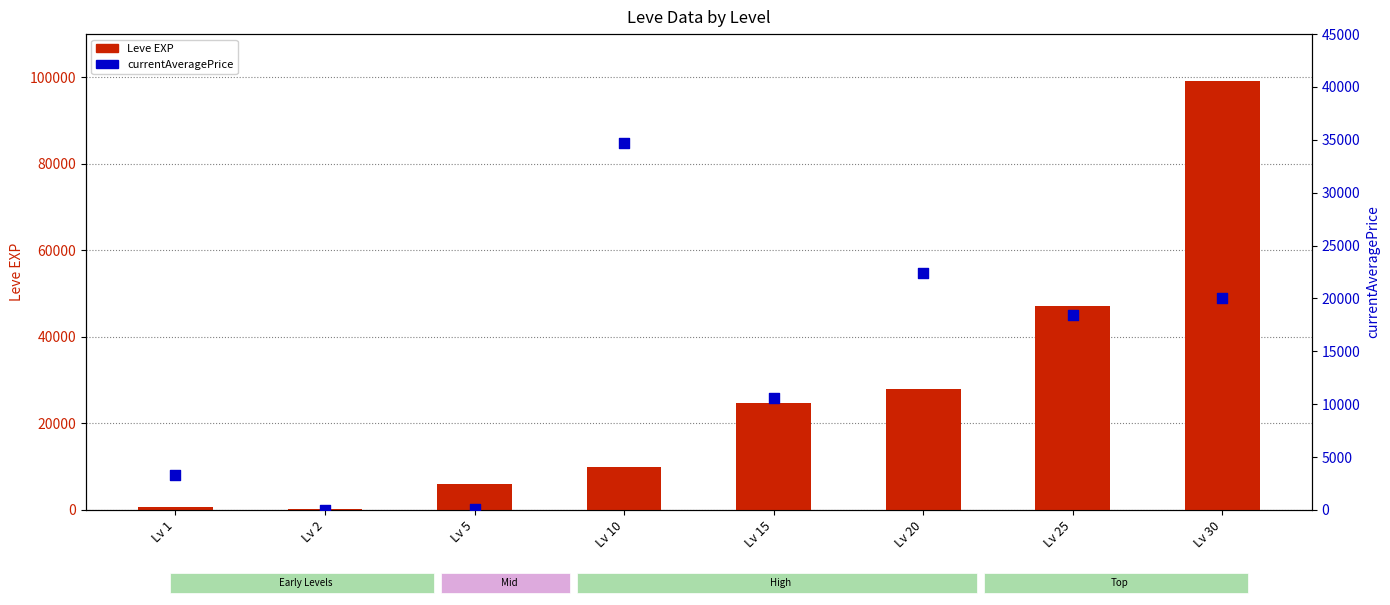

Which series reaches the maximum Y coordinate?

Leve EXP